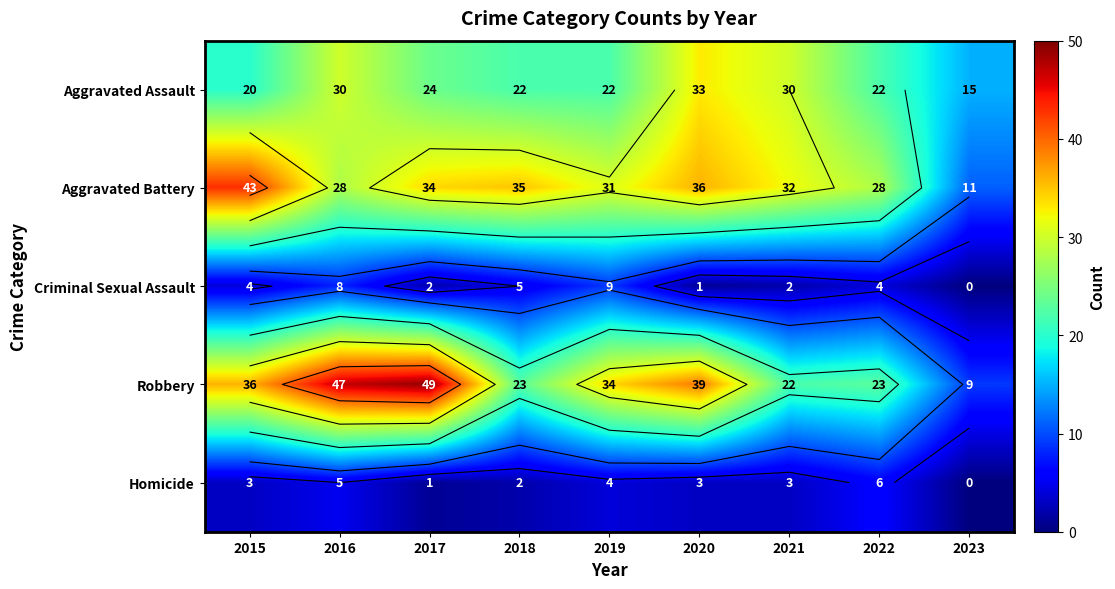

The Aggravated Assault series shows 24 at 2017. True or false?

True